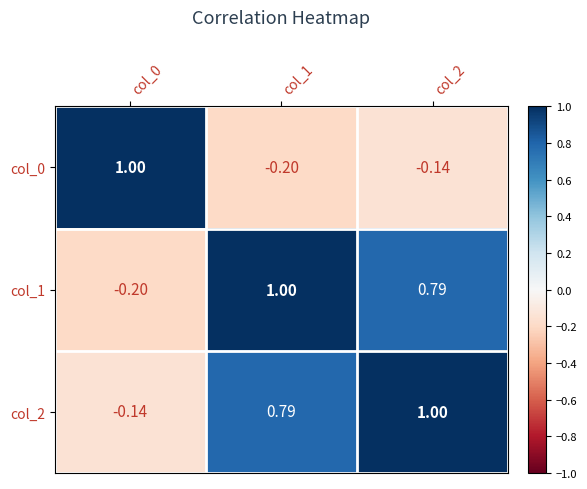

How many categories are shown in the chart?

3